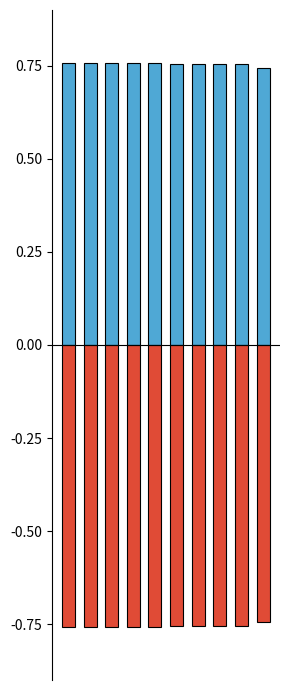

Reading left to right, what are all the values shown in this chart?

r2_sup: 0.8	0.8	0.8	0.8	0.8	0.8	0.8	0.8	0.8	0.7
neg_r2_sup: -0.8	-0.8	-0.8	-0.8	-0.8	-0.8	-0.8	-0.8	-0.8	-0.7